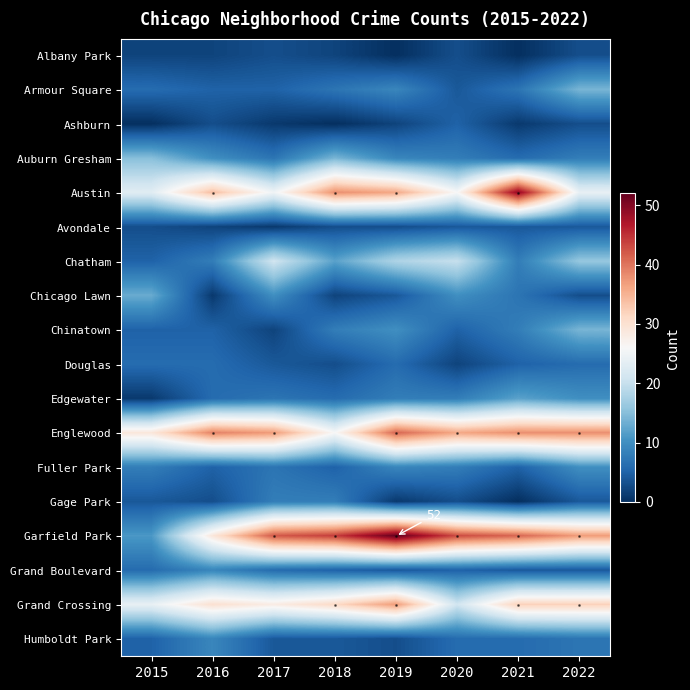

True or false: Grand Crossing has a value of 32 at 2021.

True